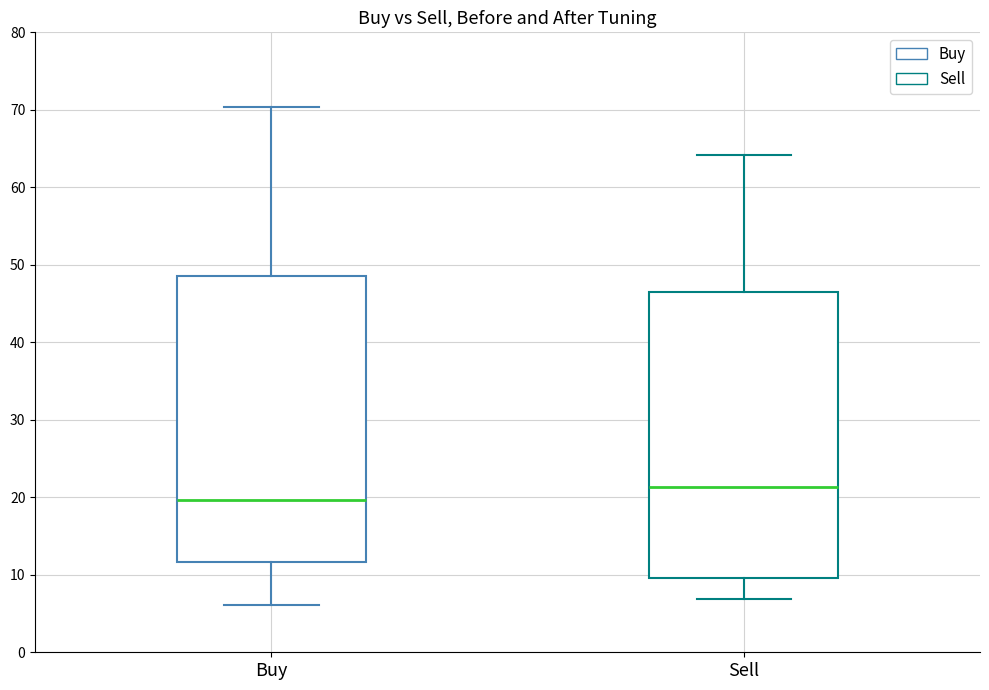

Which box's median line is the lowest?

Buy